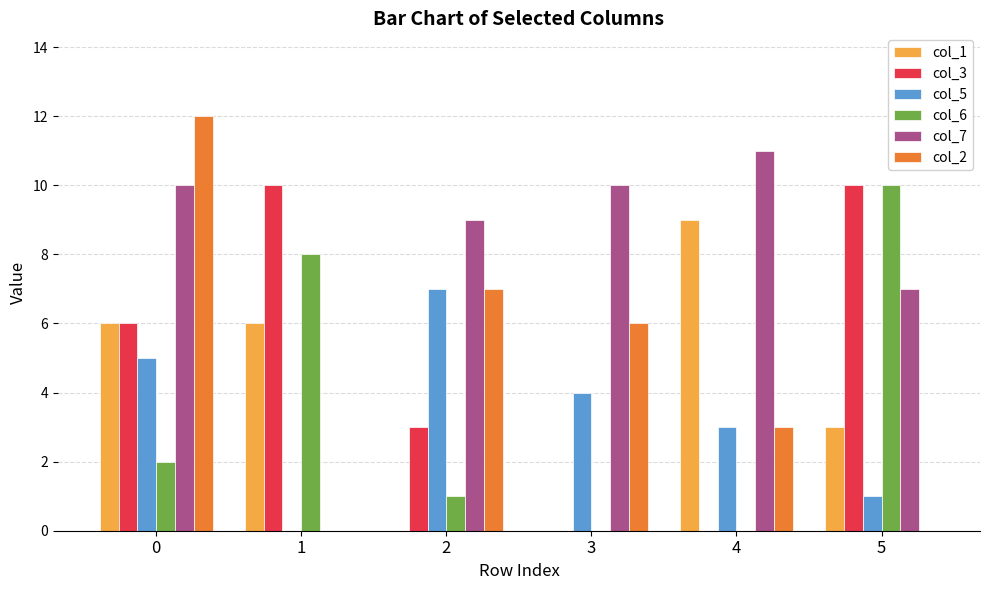

What is the total value across all series at 1?

24